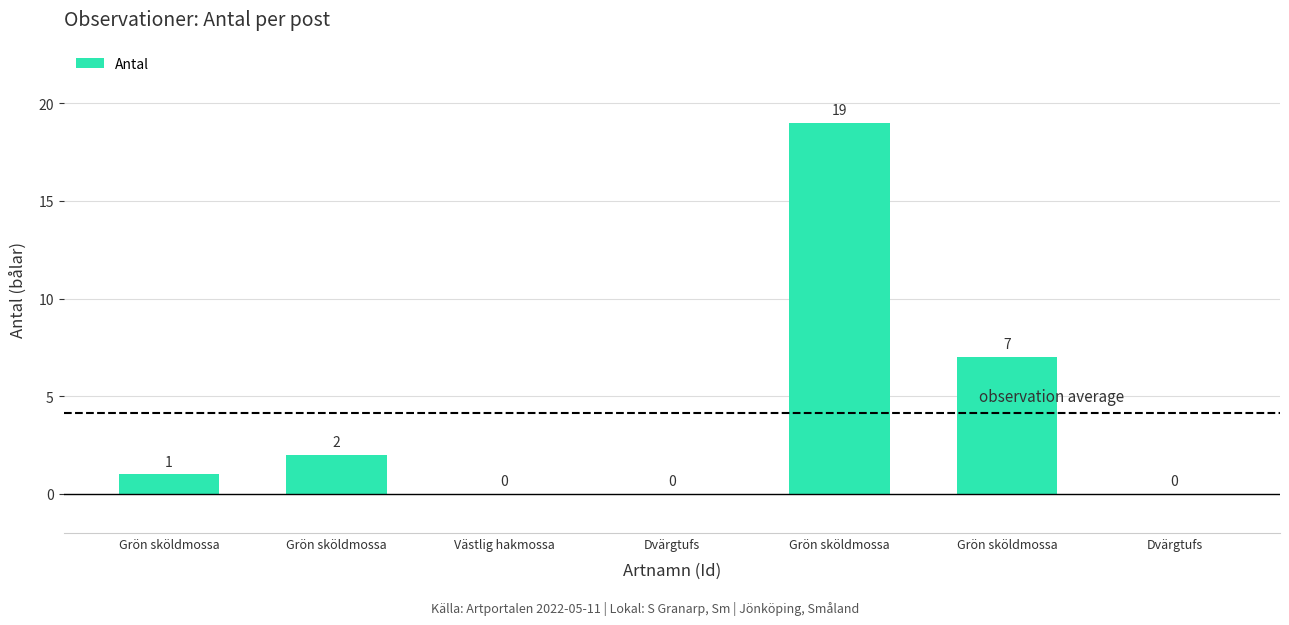

Are the bars grouped side by side (vs. stacked)?

No